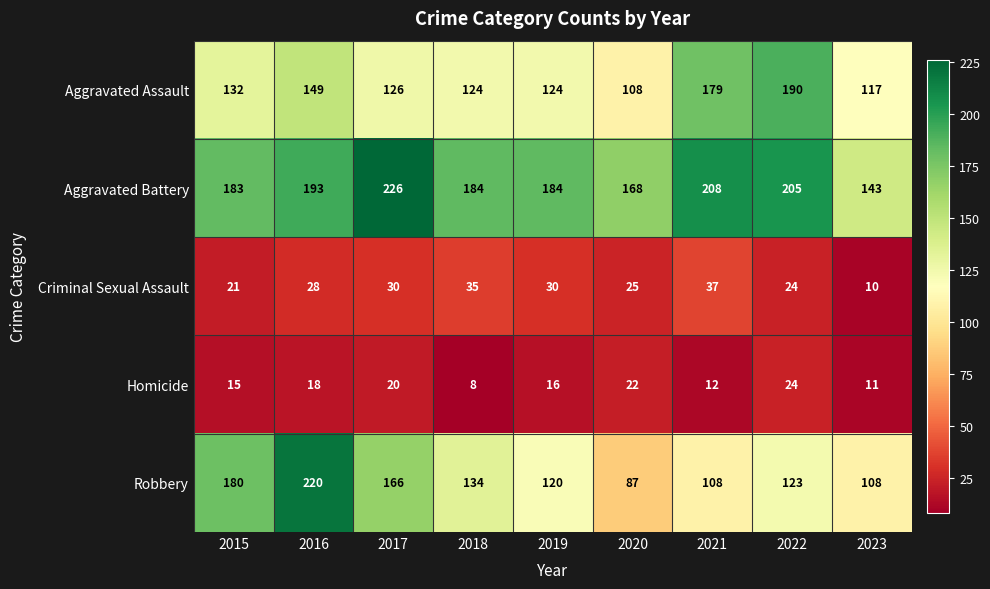

What is the approximate value of Aggravated Assault at 2020?

108